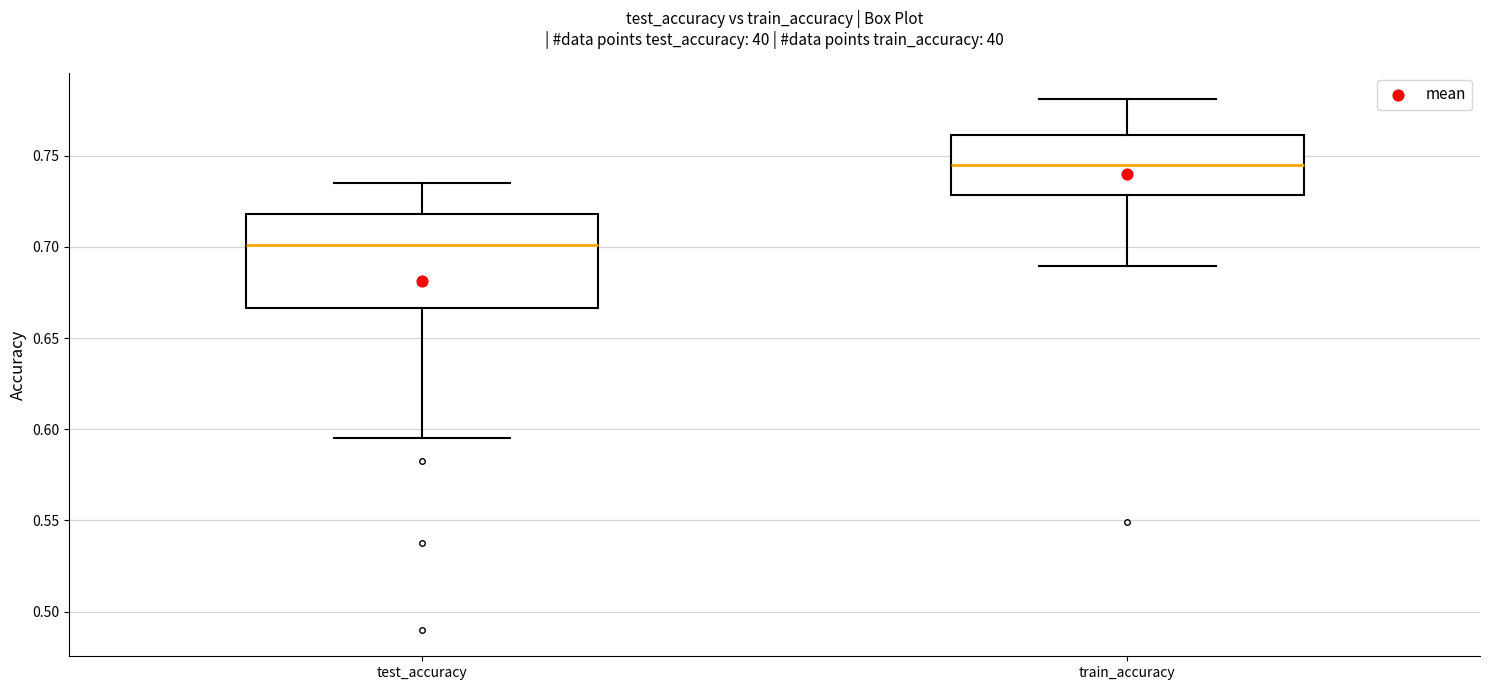

Which box has the lowest median line?

test_accuracy